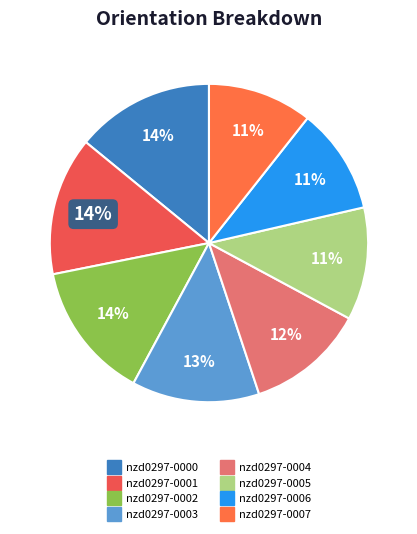

Count the number of slices in the pie.

8